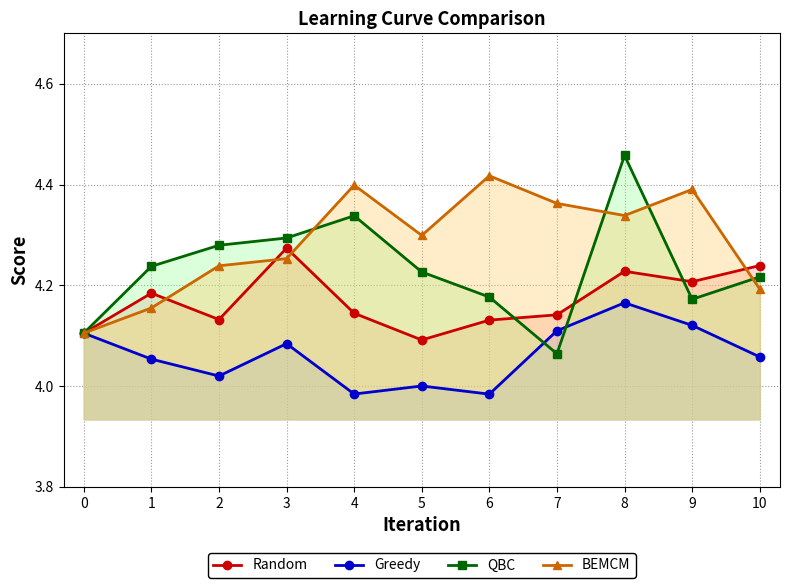

Where is the first local maximum for Random?

1